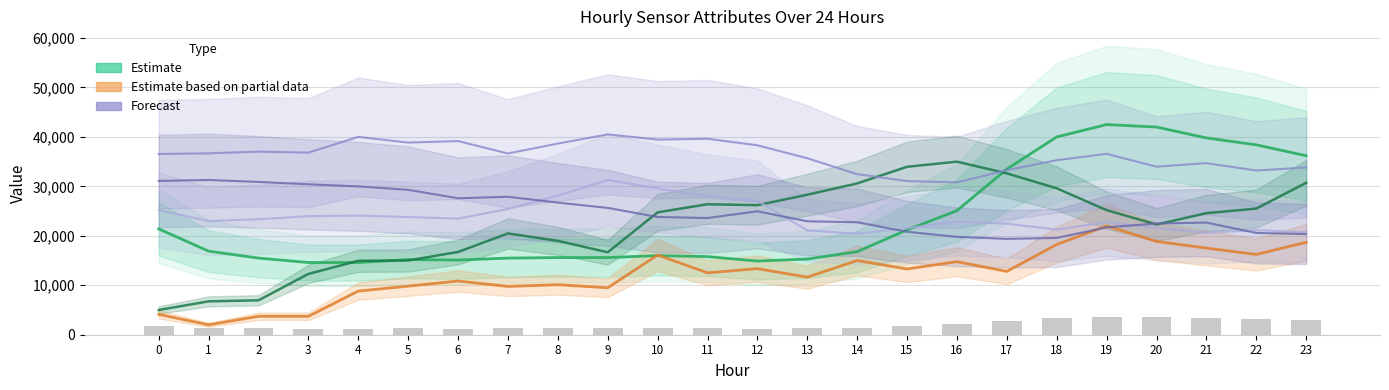

What is the total value across all series at 10?

135059.2